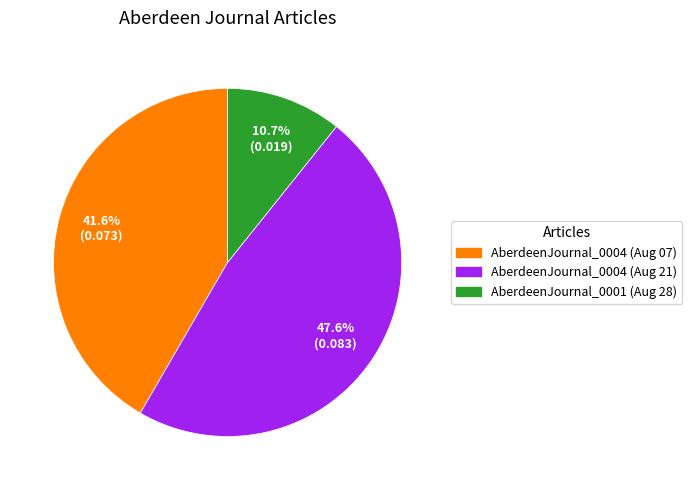

Does any single category account for the majority?

No